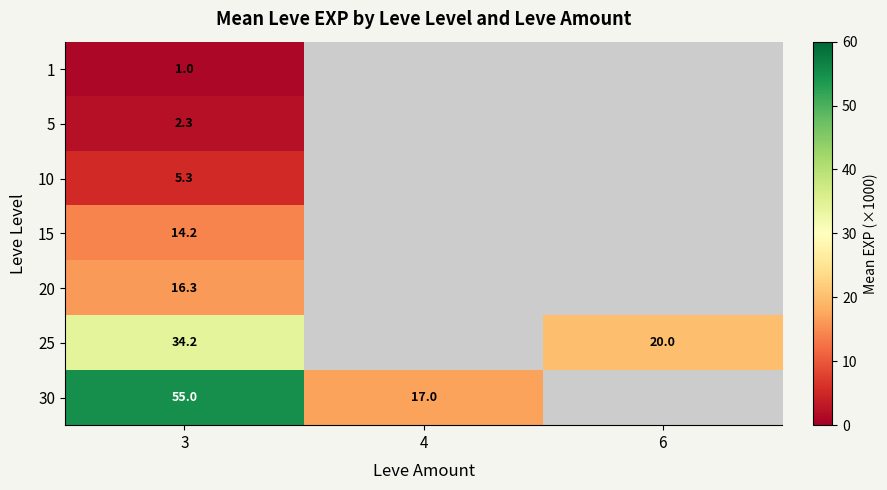

Which label corresponds to the smallest value in the chart?

3